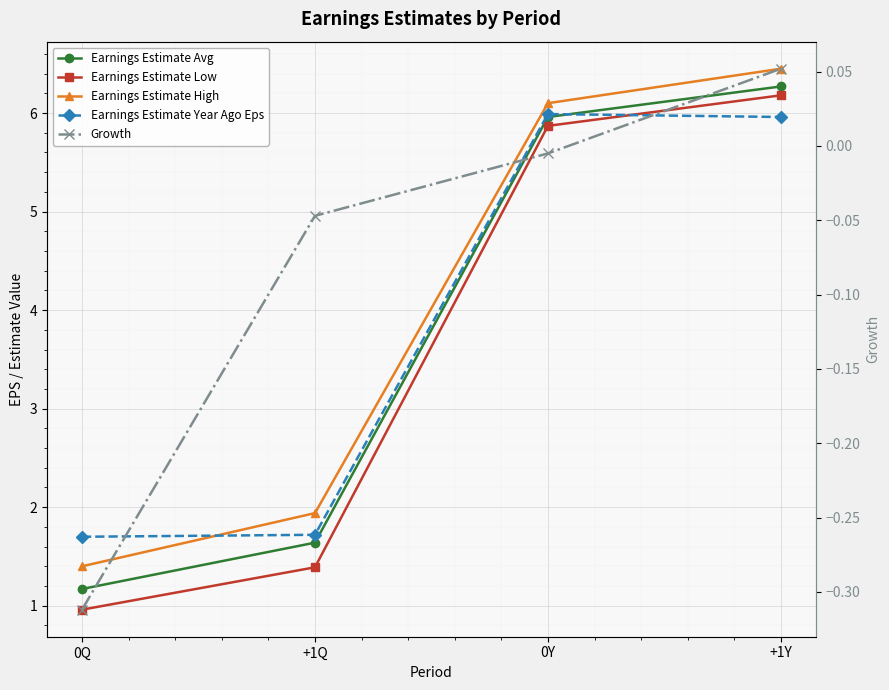

Count the number of data series in this chart.

5